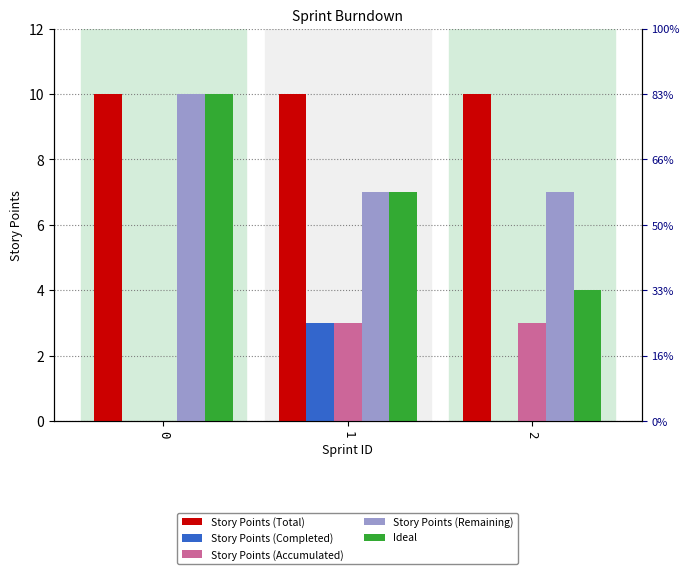

What are all the series names shown in the legend?

Story Points (Total), Story Points (Completed), Story Points (Accumulated), Story Points (Remaining), Ideal